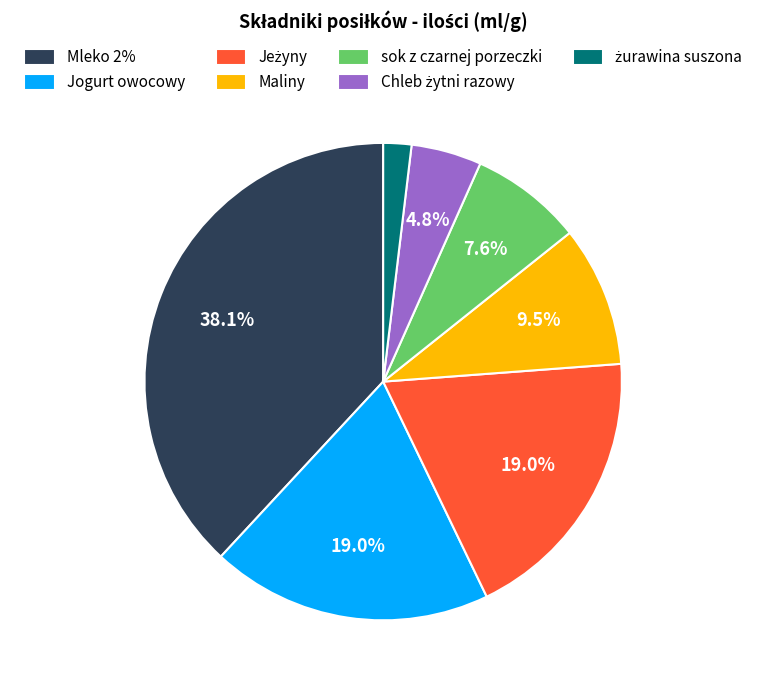

Approximately how many times larger is the value at Maliny compared to sok z czarnej porzeczki?

1.2